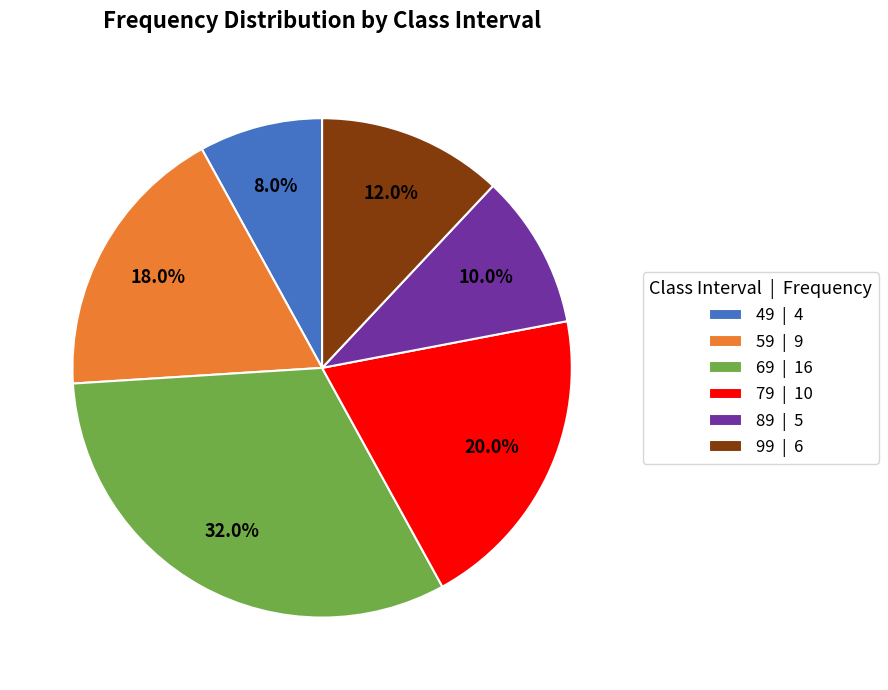

What is the ratio of the value at 89 to the value at 99?

0.8